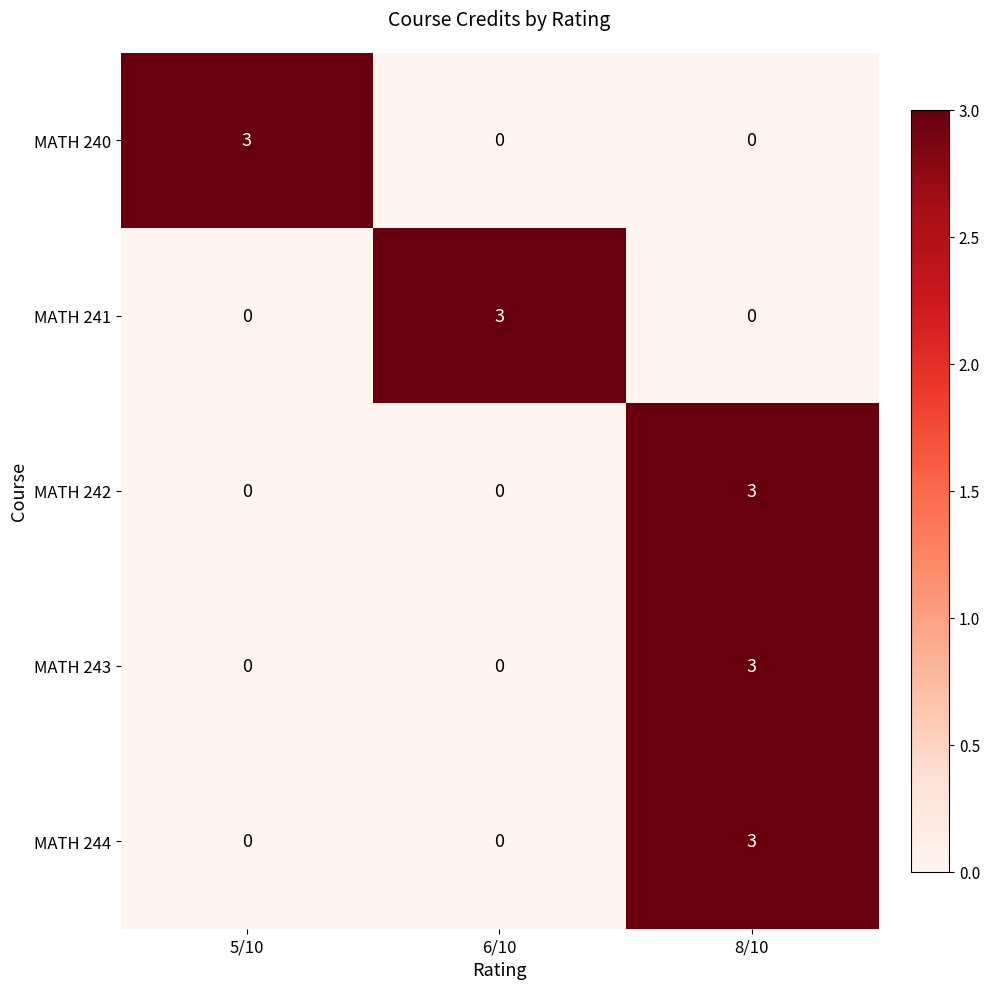

What is the difference between the MATH 240 values at 5/10 and 6/10?

3